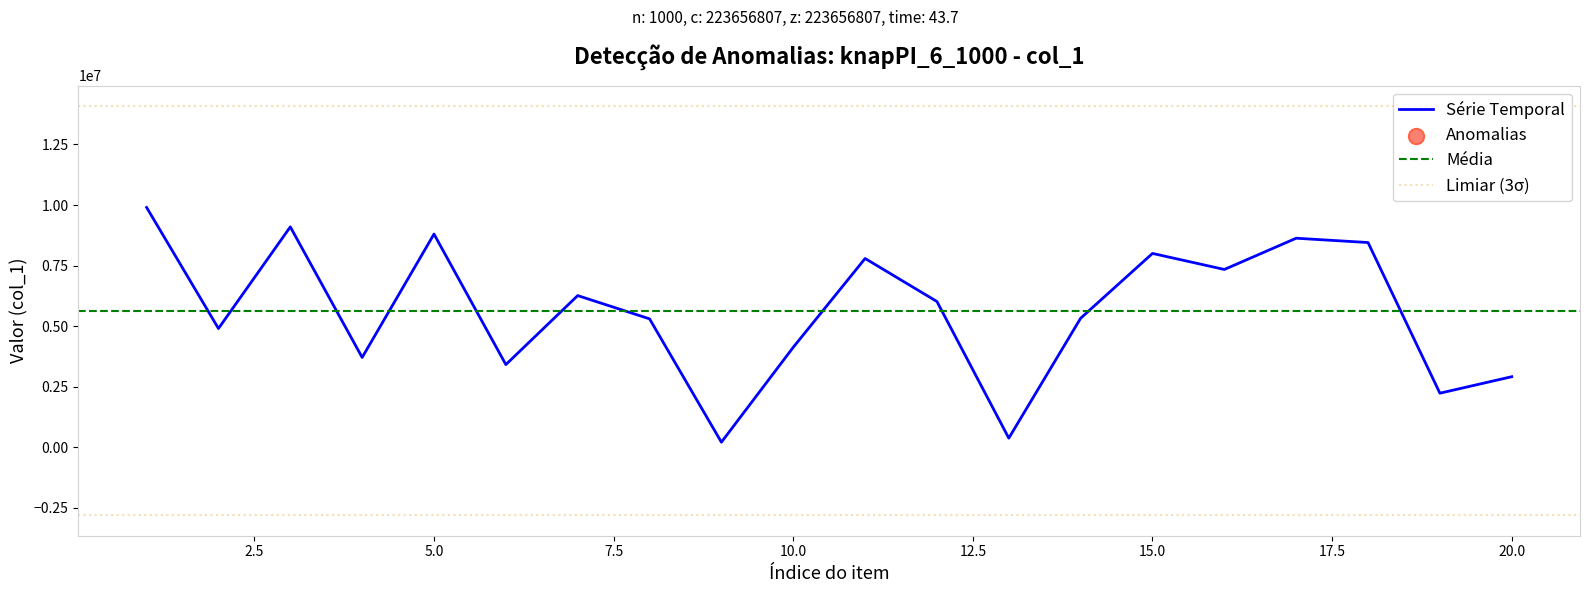

Which series has the largest total across all categories?

col_1